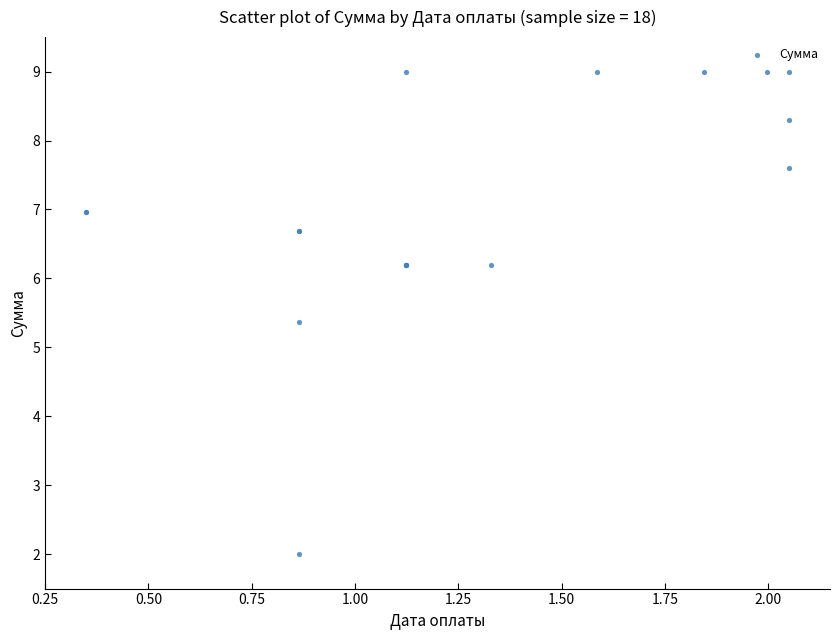

What Y value in the scatter plot is closest to 5?

5.4